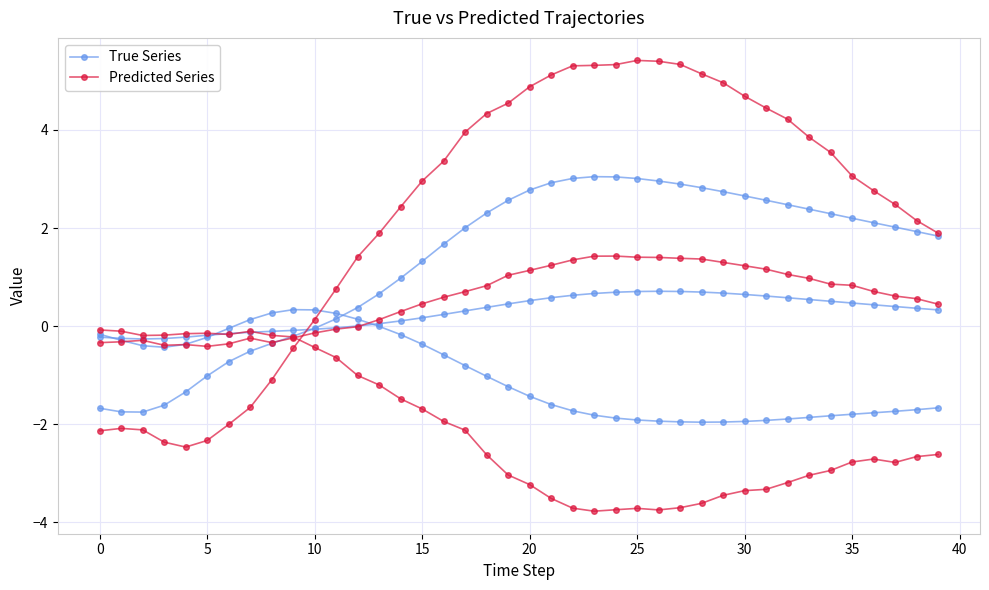

Where is the first local maximum for True Series?

26